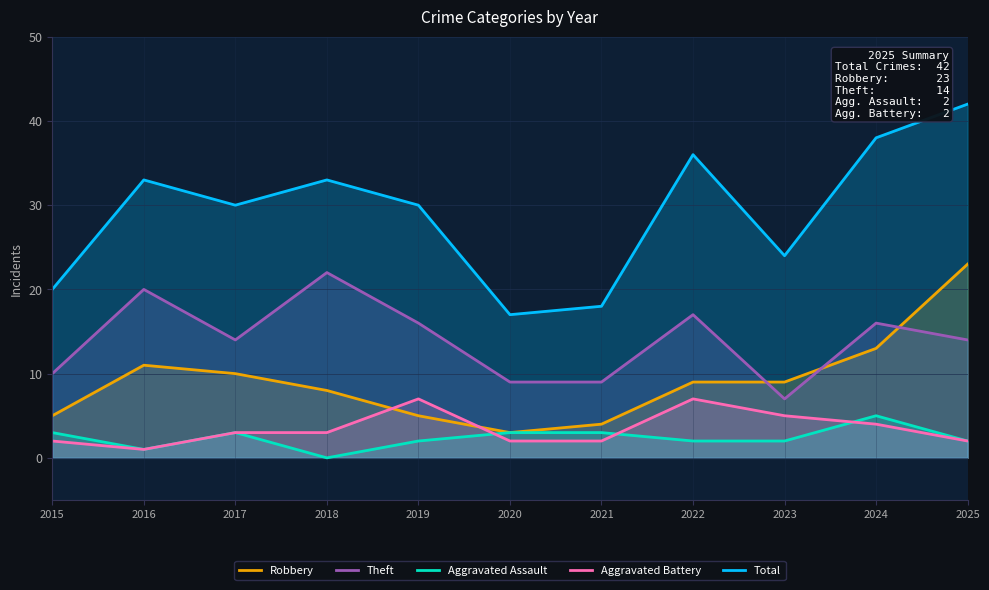

How many lines are shown in the chart?

5